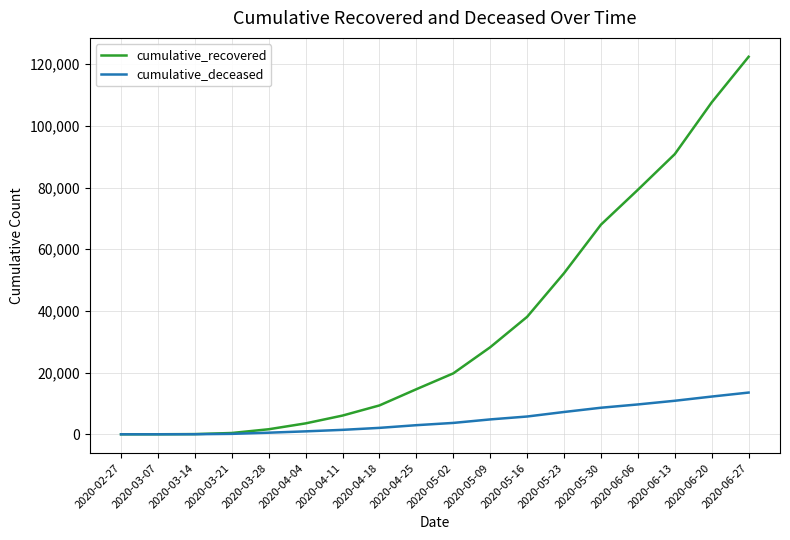

What are all the series names shown in the legend?

cumulative_recovered, cumulative_deceased